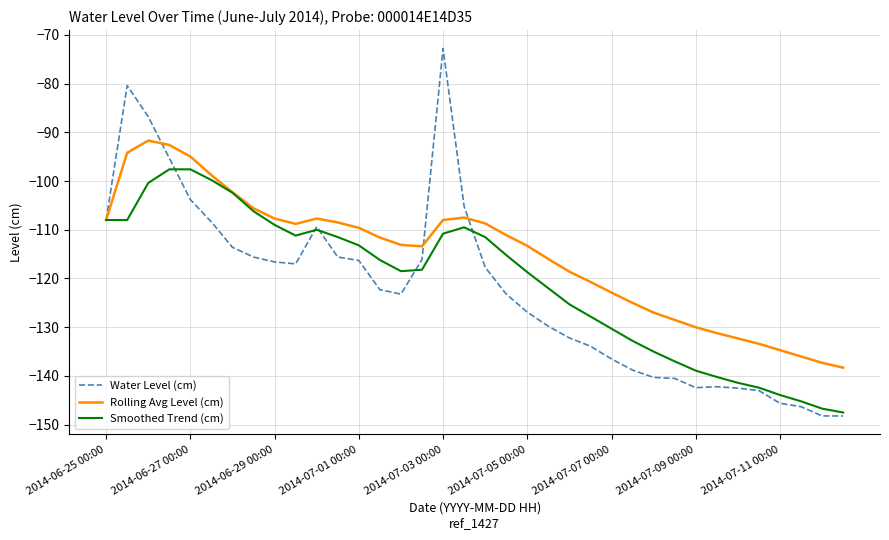

What is the highest value of the Smoothed Trend (cm) series?

-97.6